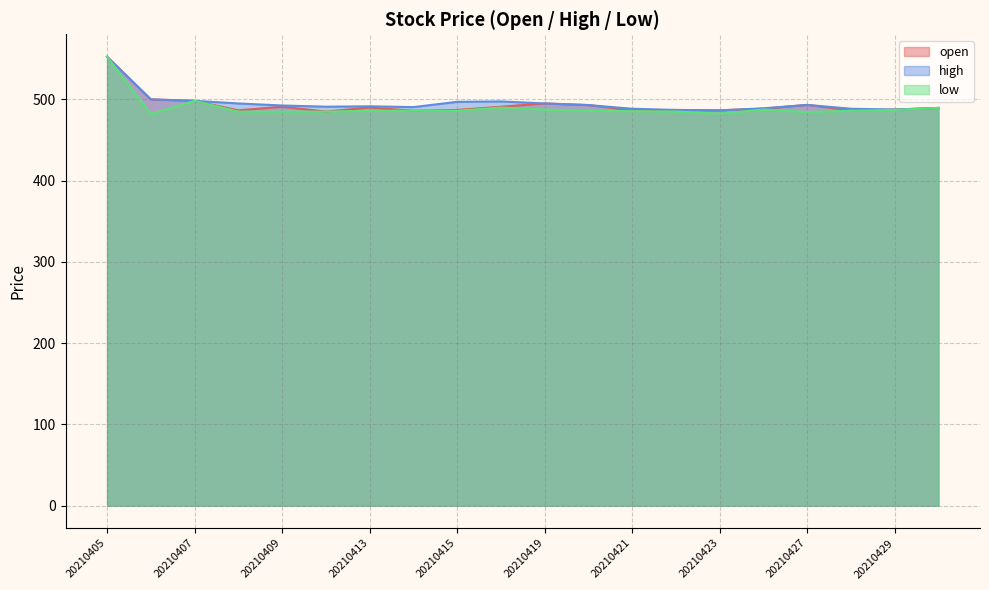

Does the chart have visible grid lines?

Yes